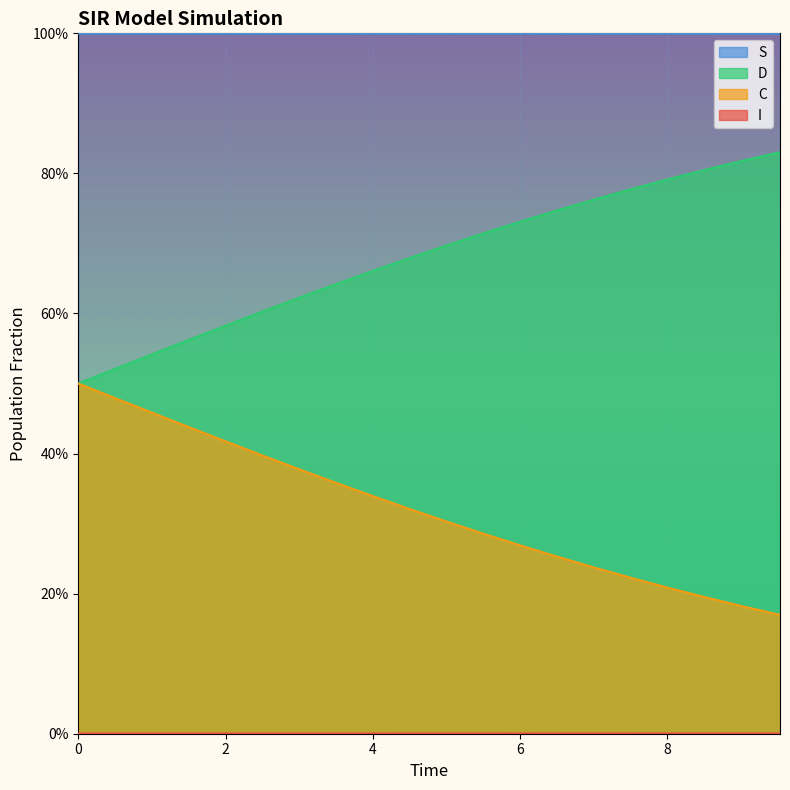

True or false: D and C cross at least once.

False